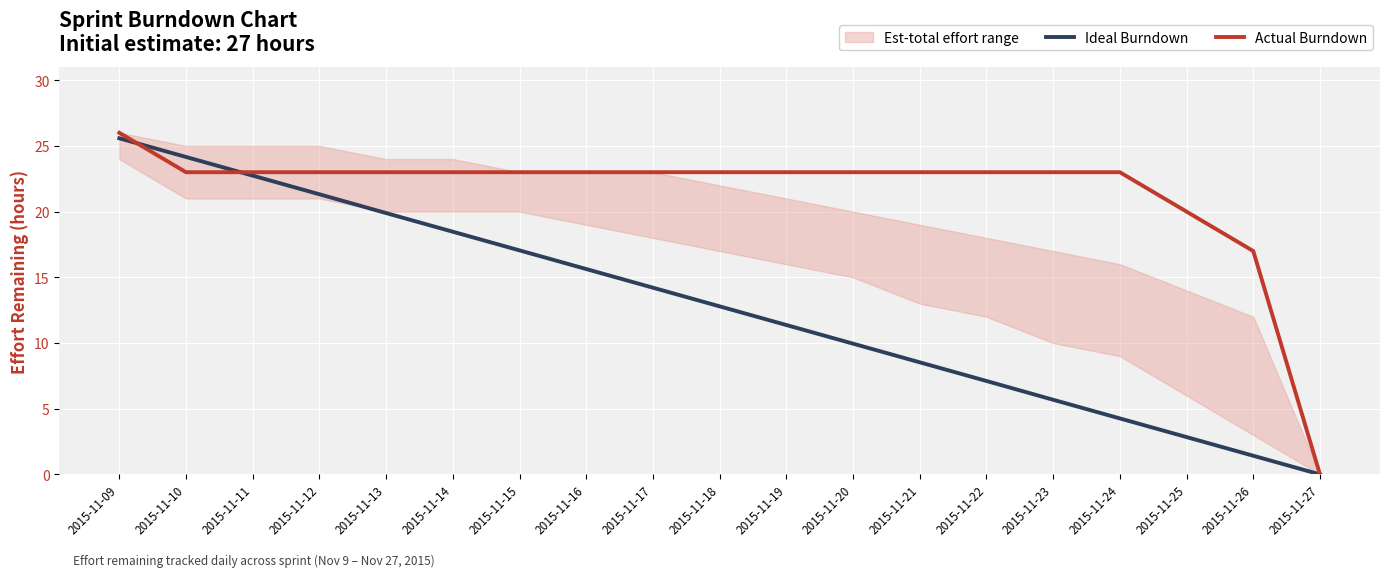

What is the value of the Ideal Burndown point at the 11th from the left?

11.4